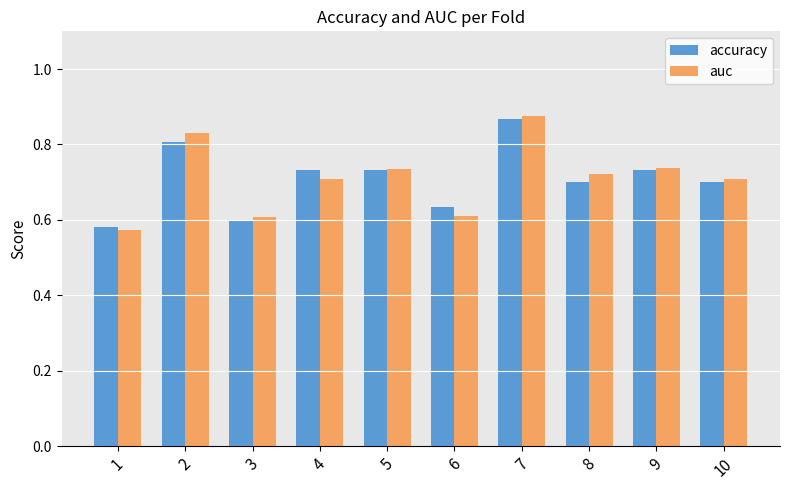

What is the sum of all auc values?

7.1